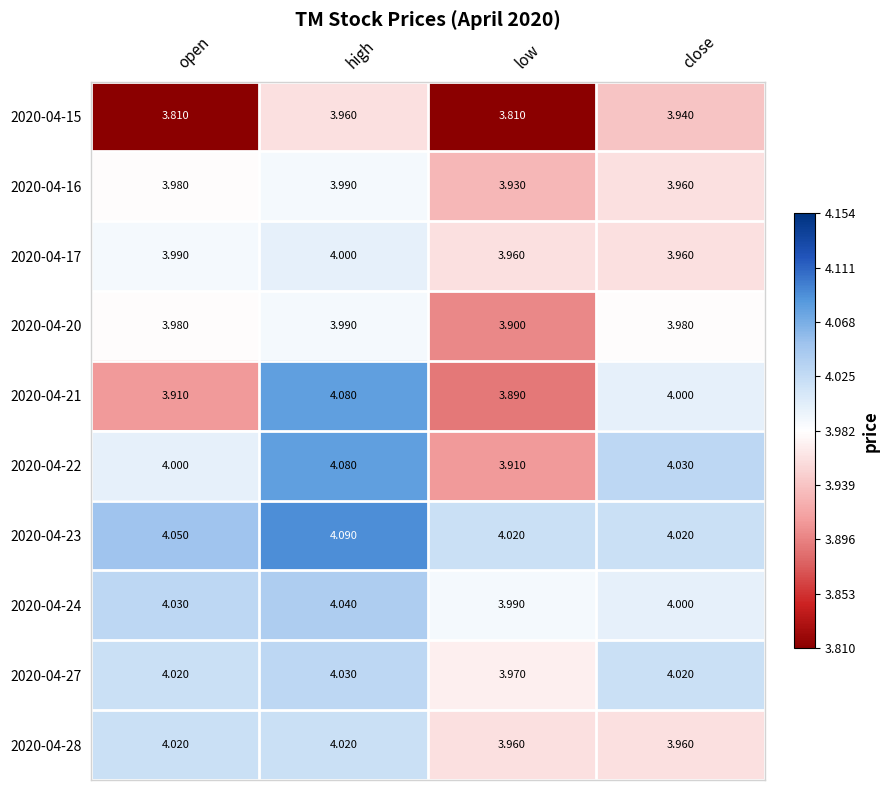

Is the value of 2020-04-24 at high greater than the value of 2020-04-27 at high?

Yes